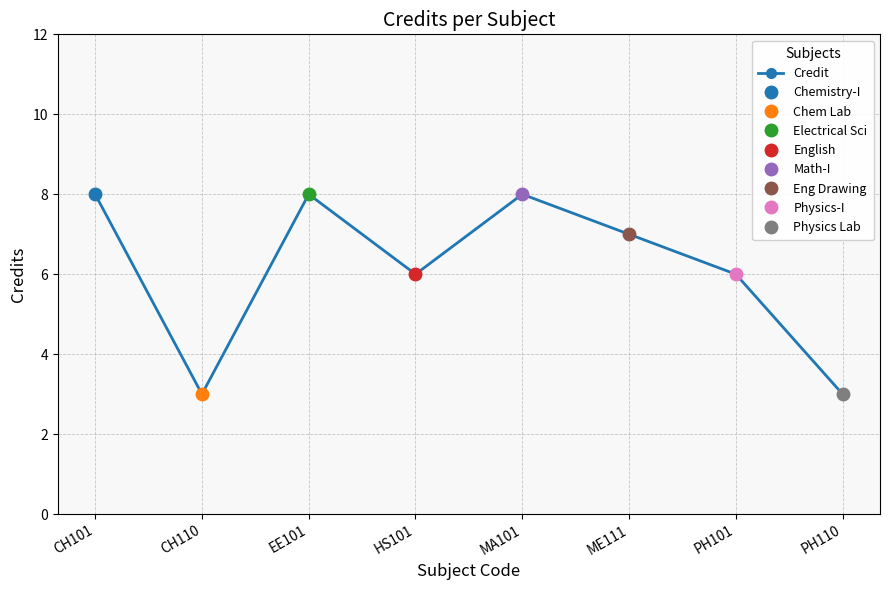

How many interior local valleys (lower than both neighbors) does the data have?

2